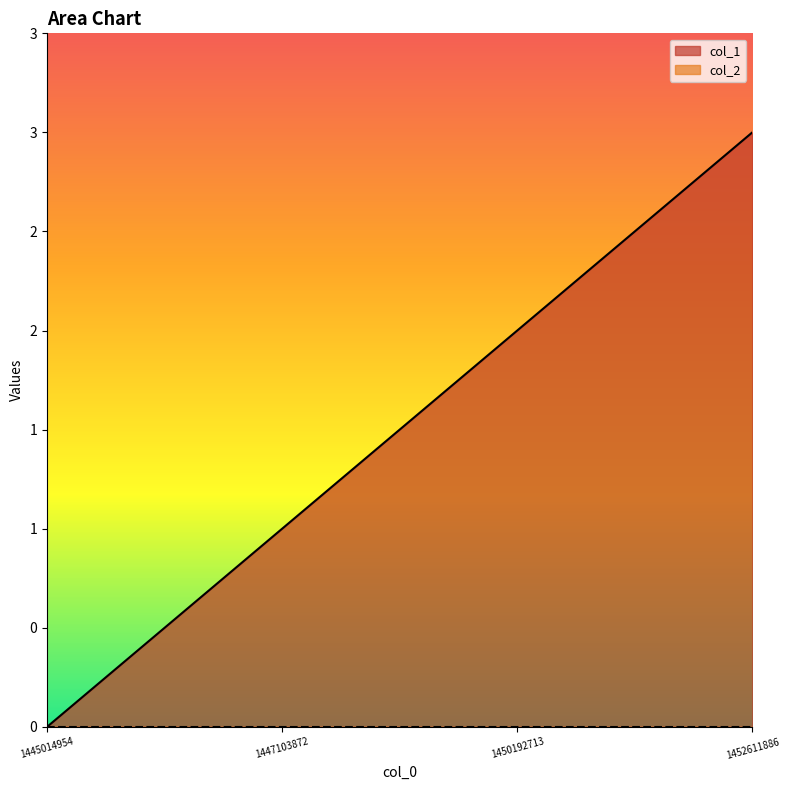

How many categories are shown in the chart?

4